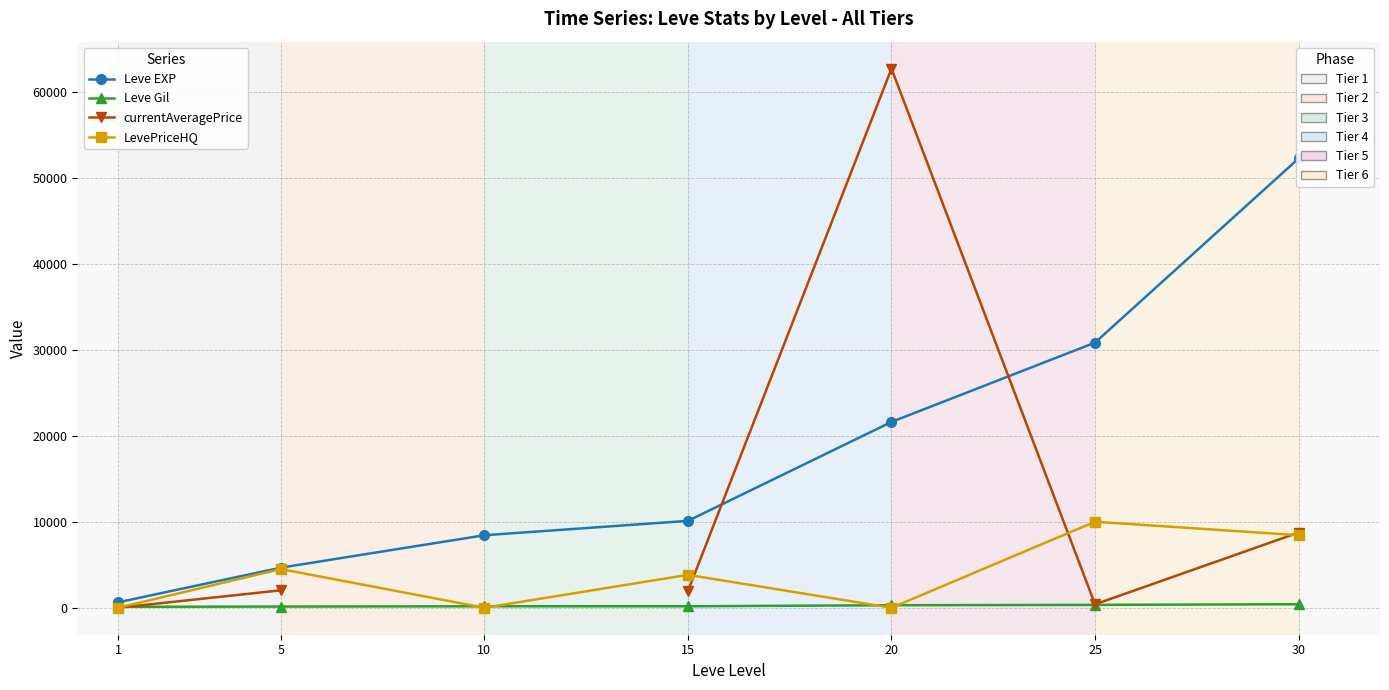

What is the value of the Leve Gil point at the 6th from the left?

336.0